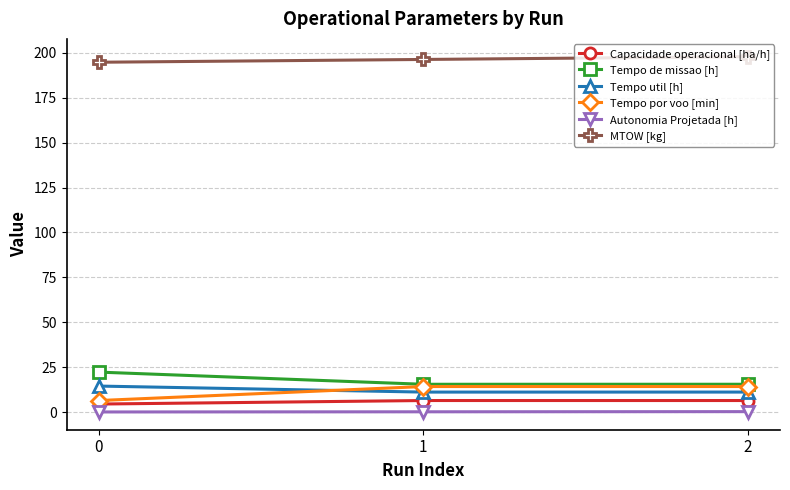

What is the highest value of the Tempo de missao [h] series?

22.3